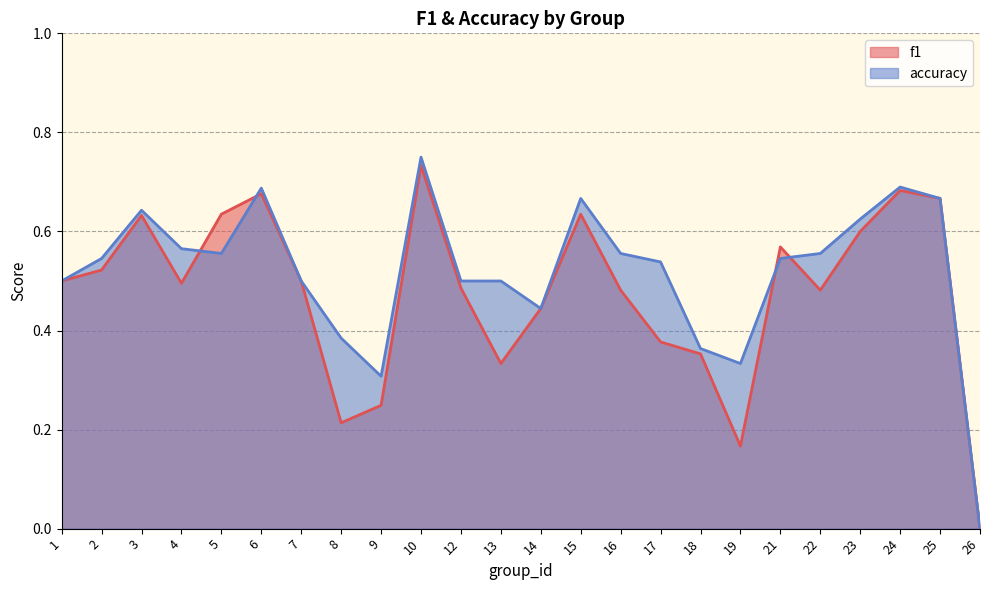

In f1, how many points are lower than both neighbors (excluding endpoints)?

5